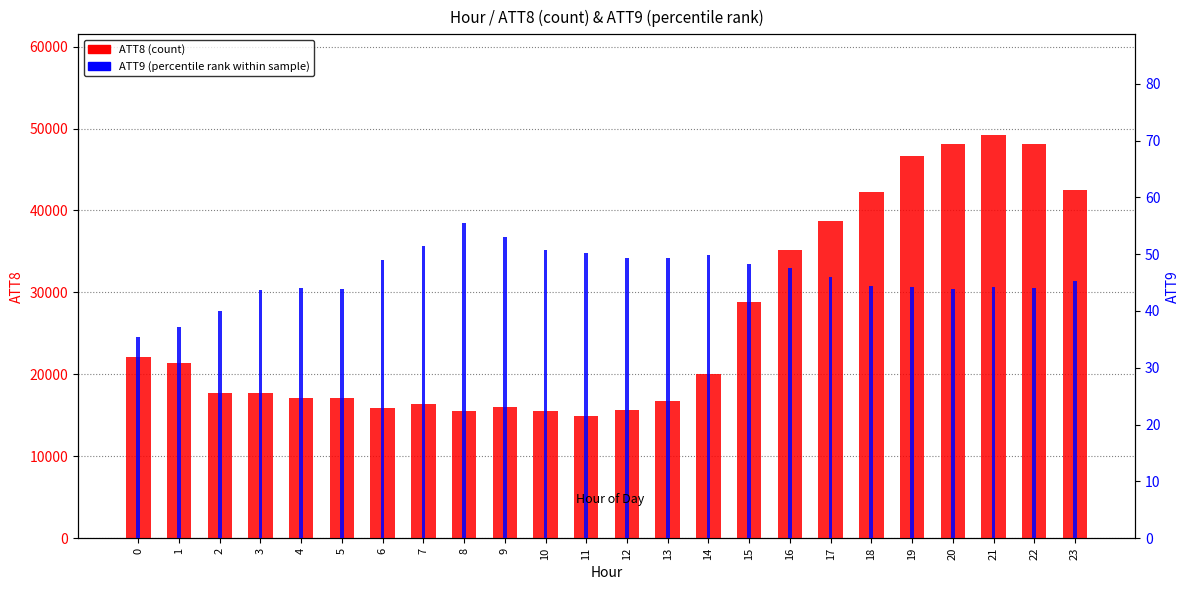

At which category is the sum across all series the highest?

21